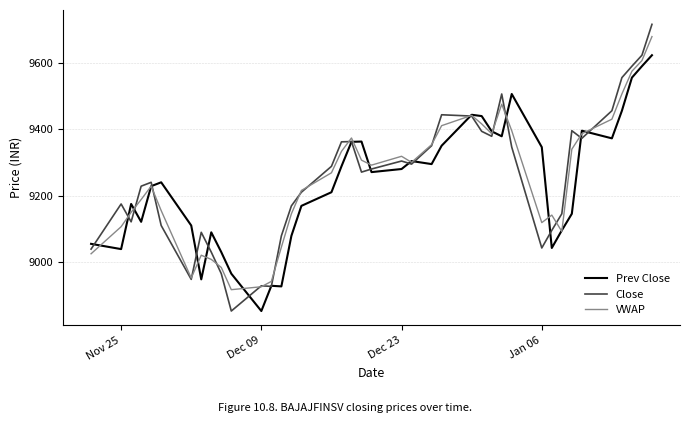

Which series has the widest spread of values?

Close